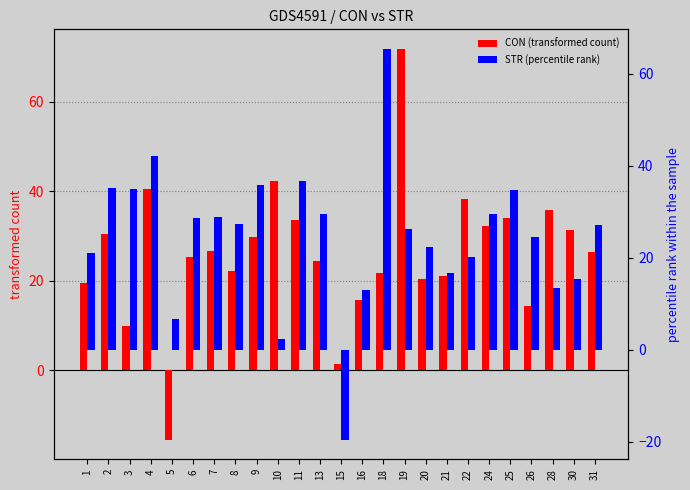

Rank the series at 22 from highest to lowest value.

CON (transformed count), STR (percentile rank)